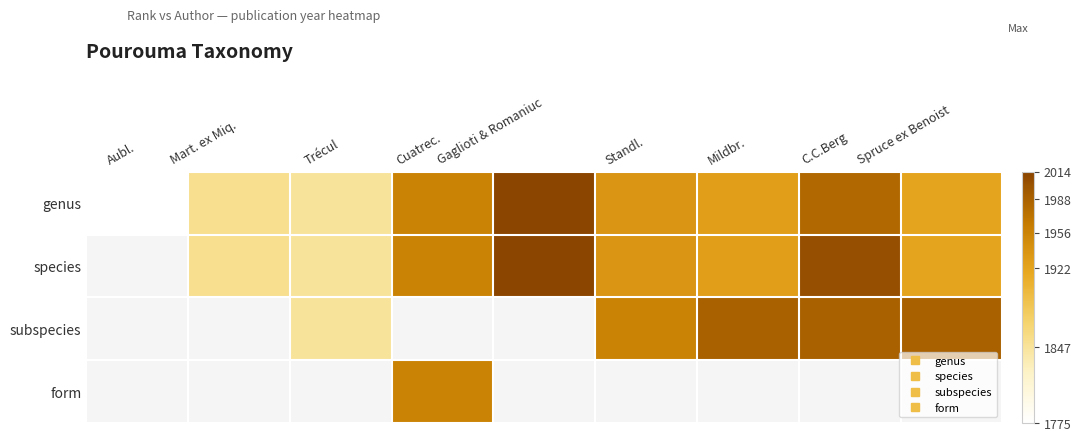

Between Standl. and Mildbr., which series saw the biggest shift?

subspecies